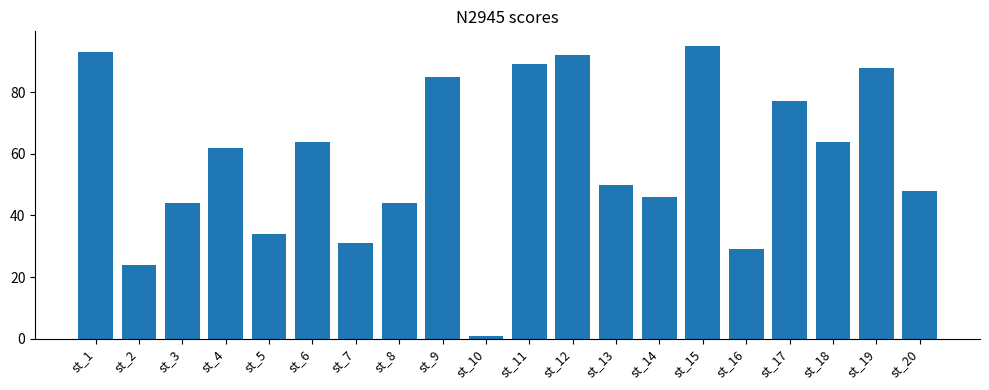

What is the smallest value displayed?

1